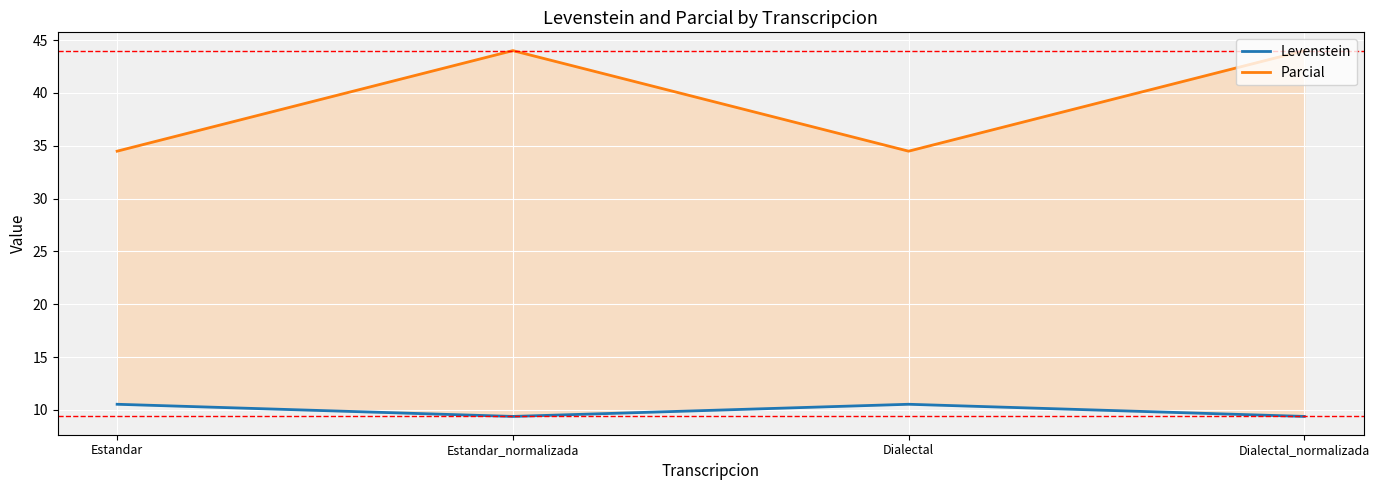

True or false: Parcial and Levenstein cross at least once.

False